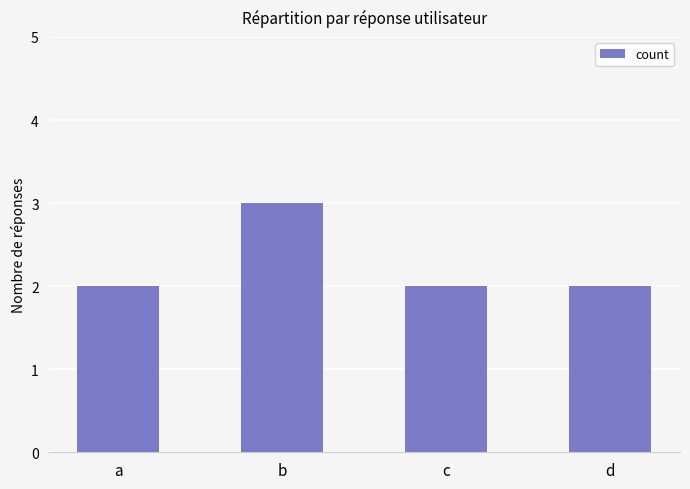

What is the approximate value at a?

2